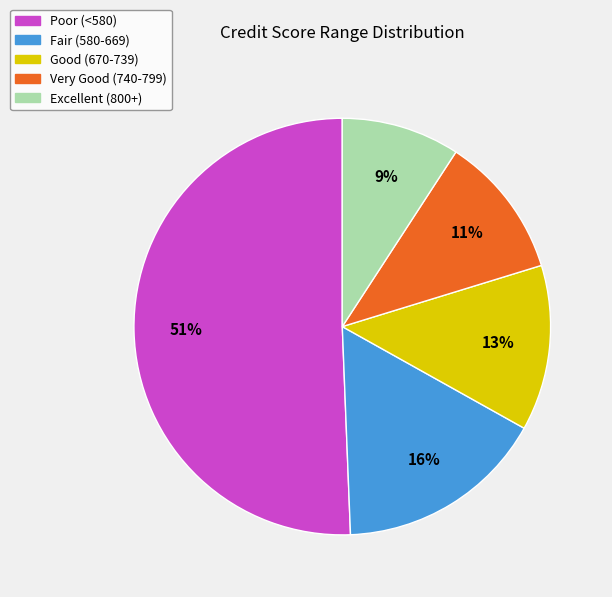

Is the sum of Excellent (800+) and Very Good (740-799) greater than half?

No